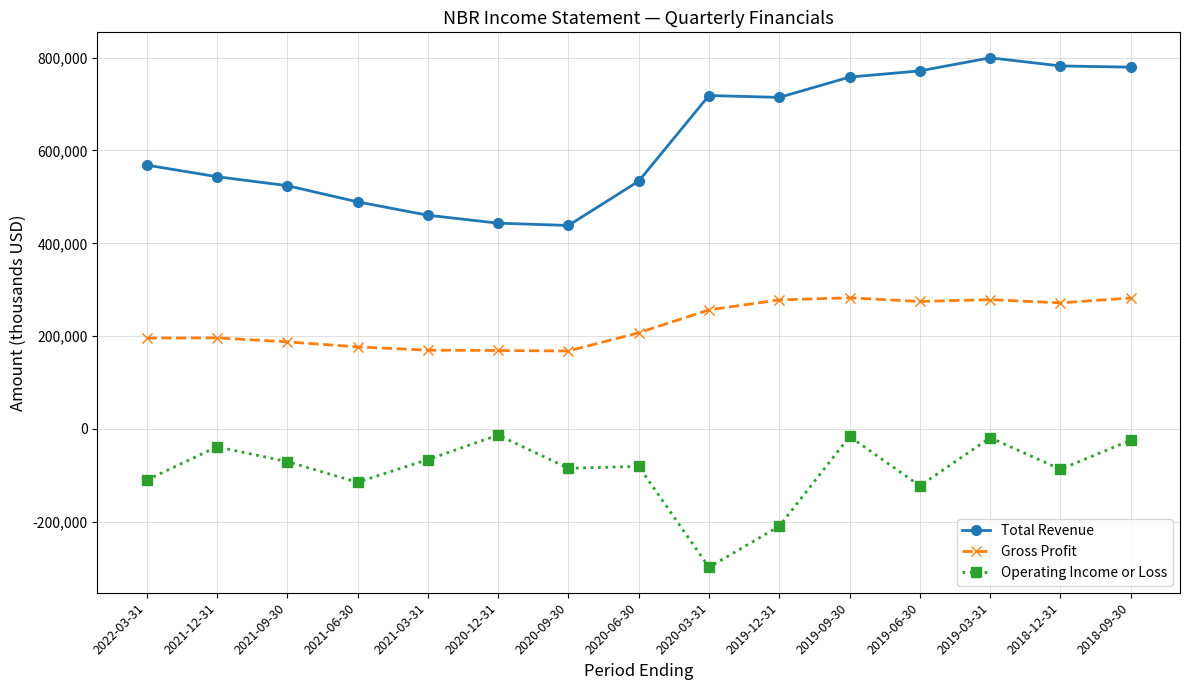

What is the difference between the highest and lowest values at 2020-03-31?

1016300